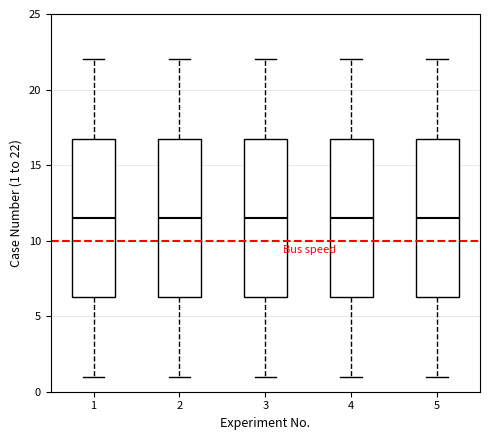

Reading left to right, read every box against the y-axis: the position of its median line, the range the box covers, and the ends of its whiskers. The values are not printed on the chart, so give them approximately, as read against the axis.

1: median 11.5, box 6.5 to 17.0, whiskers 1.0 to 22.0
2: median 11.5, box 6.5 to 17.0, whiskers 1.0 to 22.0
3: median 11.5, box 6.5 to 17.0, whiskers 1.0 to 22.0
4: median 11.5, box 6.5 to 17.0, whiskers 1.0 to 22.0
5: median 11.5, box 6.5 to 17.0, whiskers 1.0 to 22.0